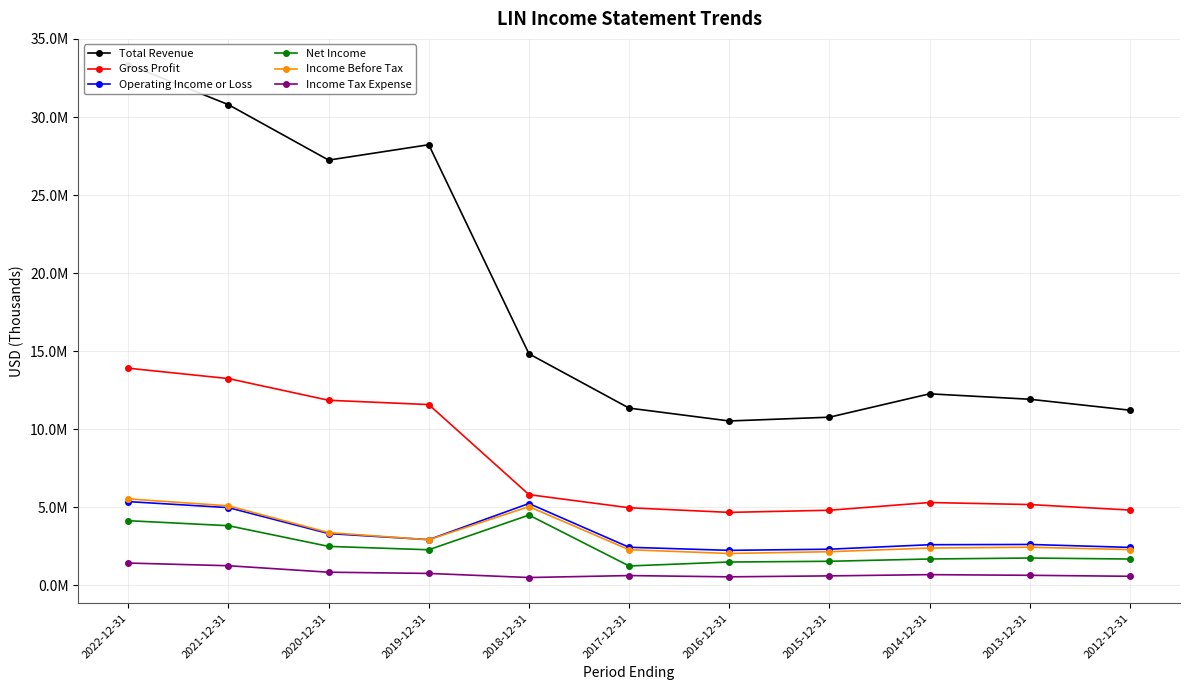

Rank the series at 2020-12-31 from highest to lowest value.

Total Revenue, Gross Profit, Income Before Tax, Operating Income or Loss, Net Income, Income Tax Expense